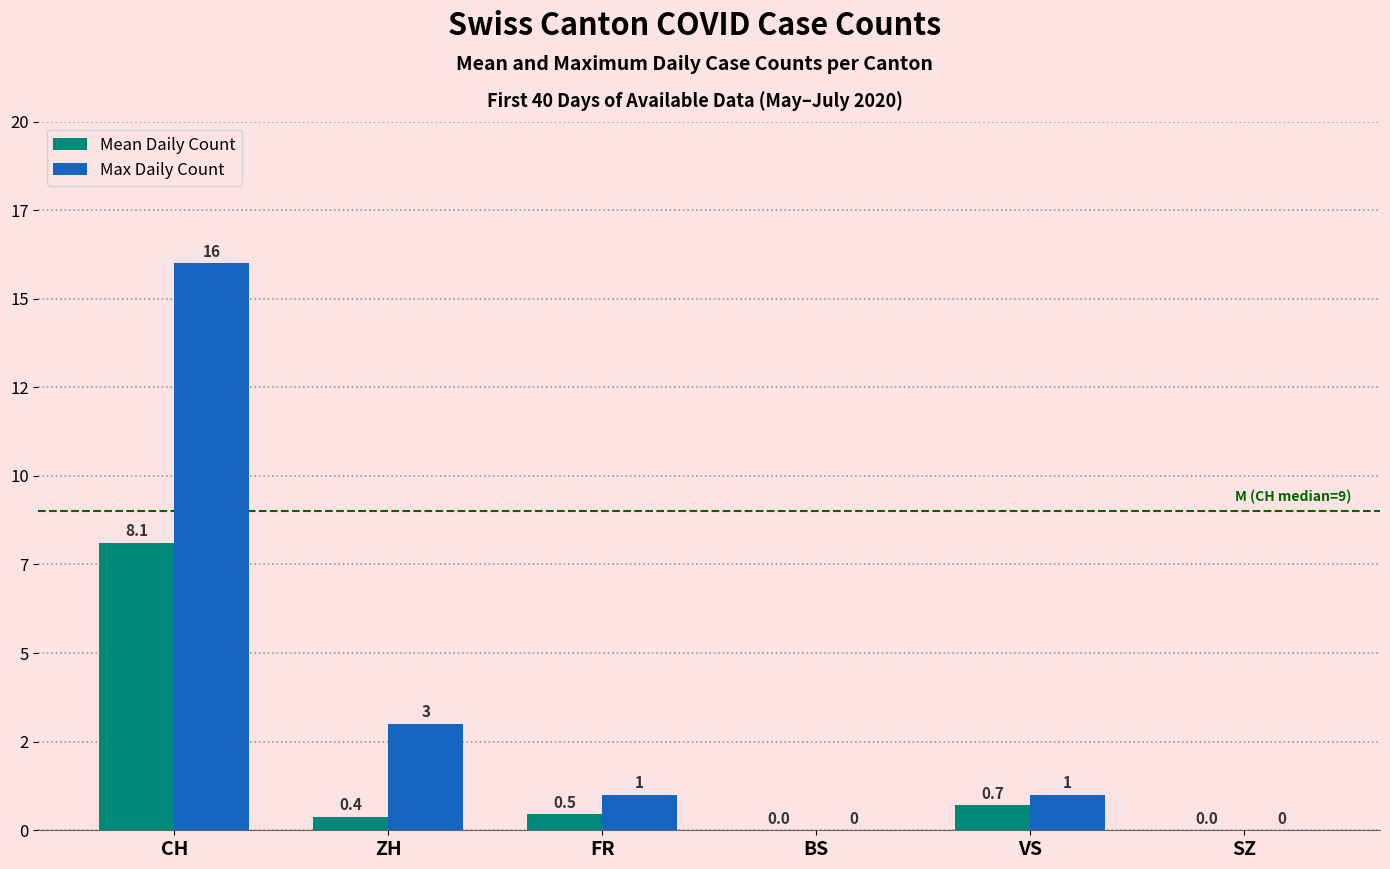

Is it true that Mean Daily Count equals 0.4 at ZH?

True